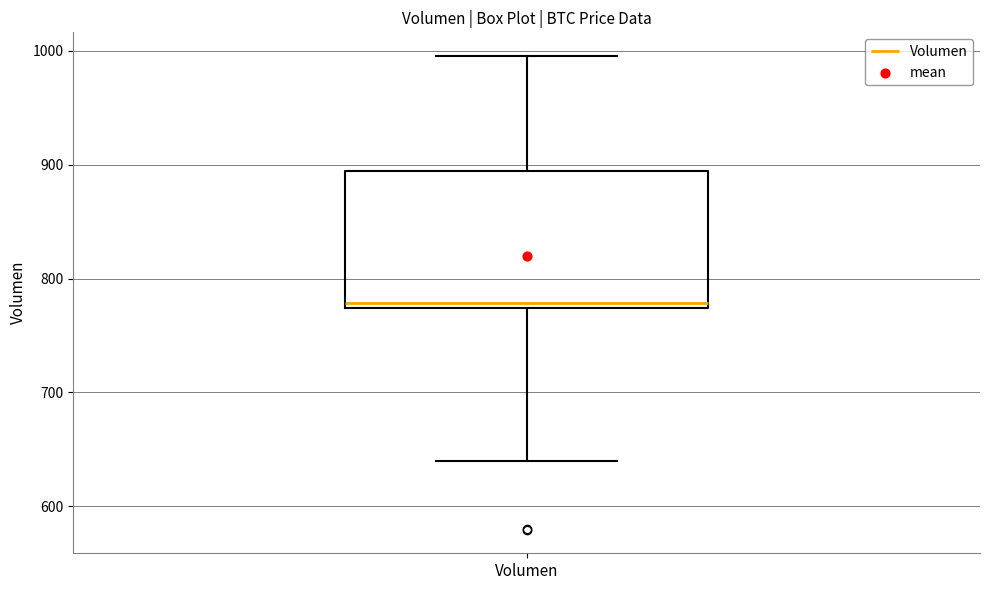

Transcribe this box plot: give where the median line is, the range the box spans, and where the two whiskers end, as read against the y-axis. The values are not printed on the chart, so give them approximately, as read against the axis.

median 780, box 770 to 890, whiskers 640 to 1000